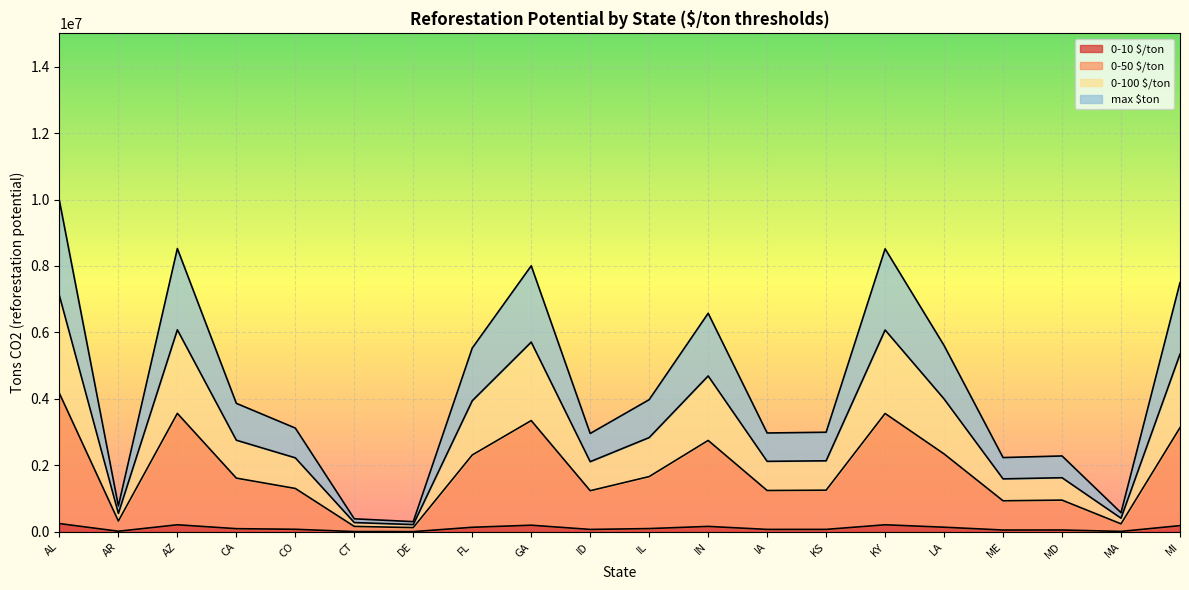

How many values in the 0-10 $/ton series are below 97019?

10